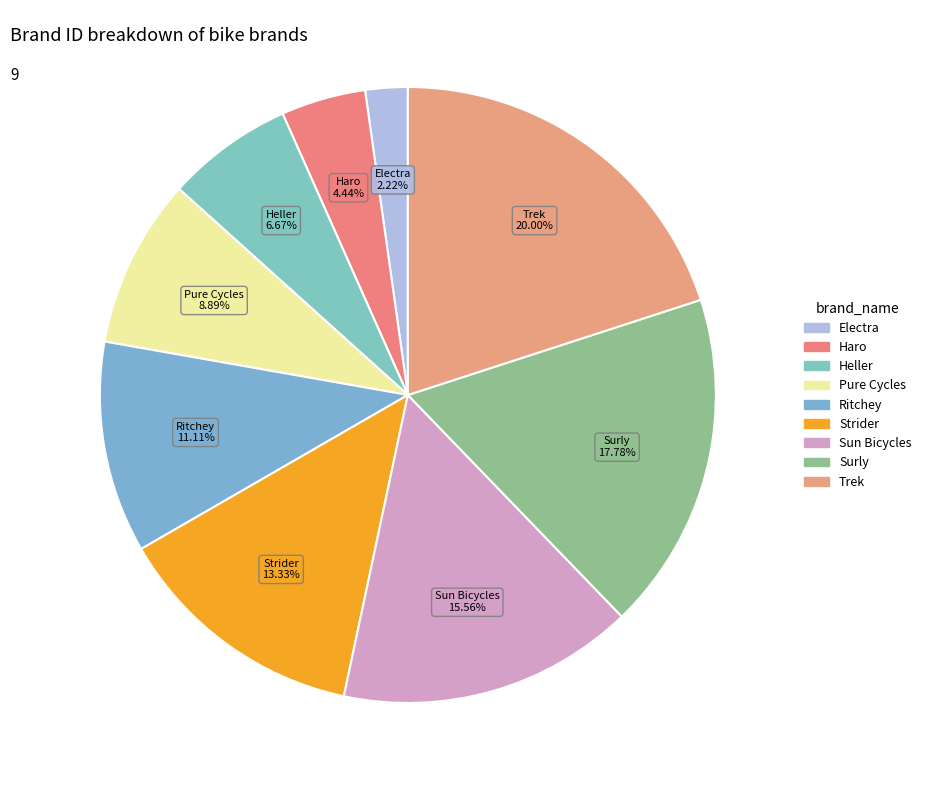

What is the largest slice in the pie chart?

Trek